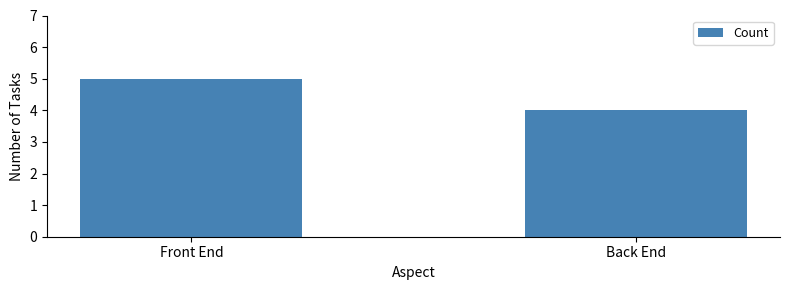

What is the difference between the values at Front End and Back End?

1